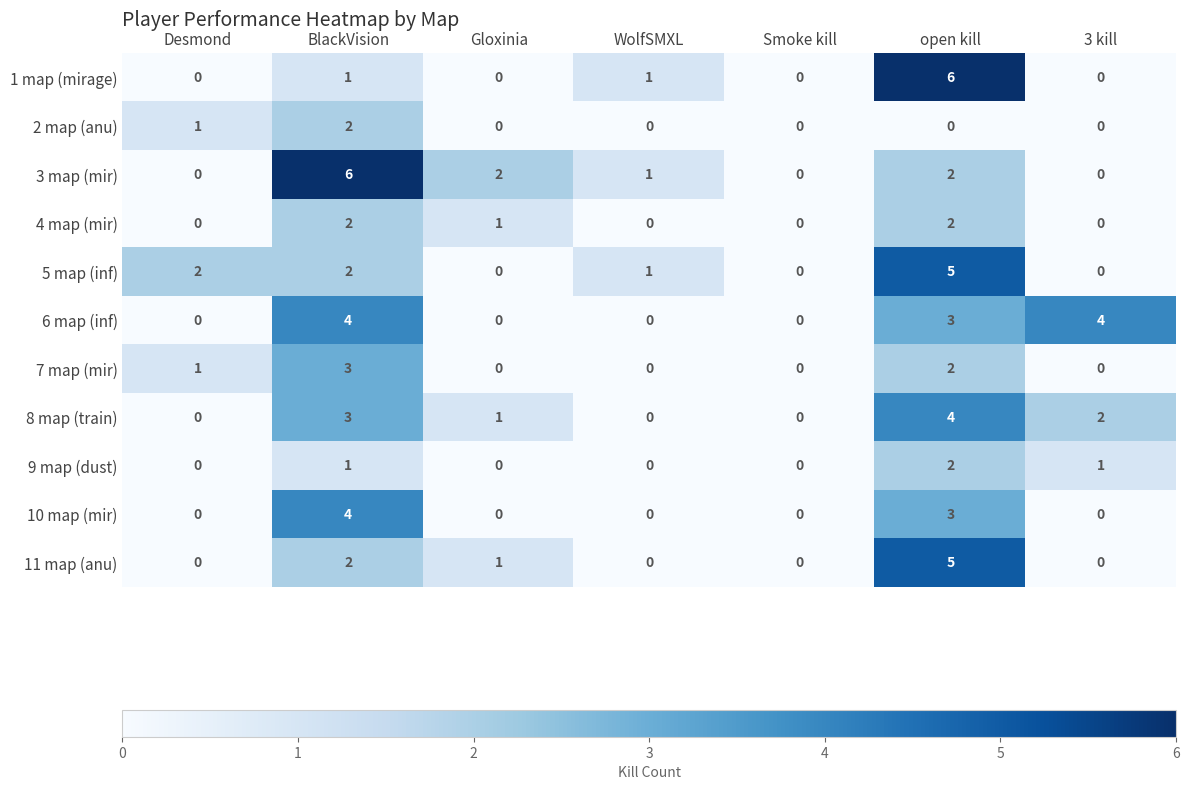

What is the maximum value shown in the chart?

6